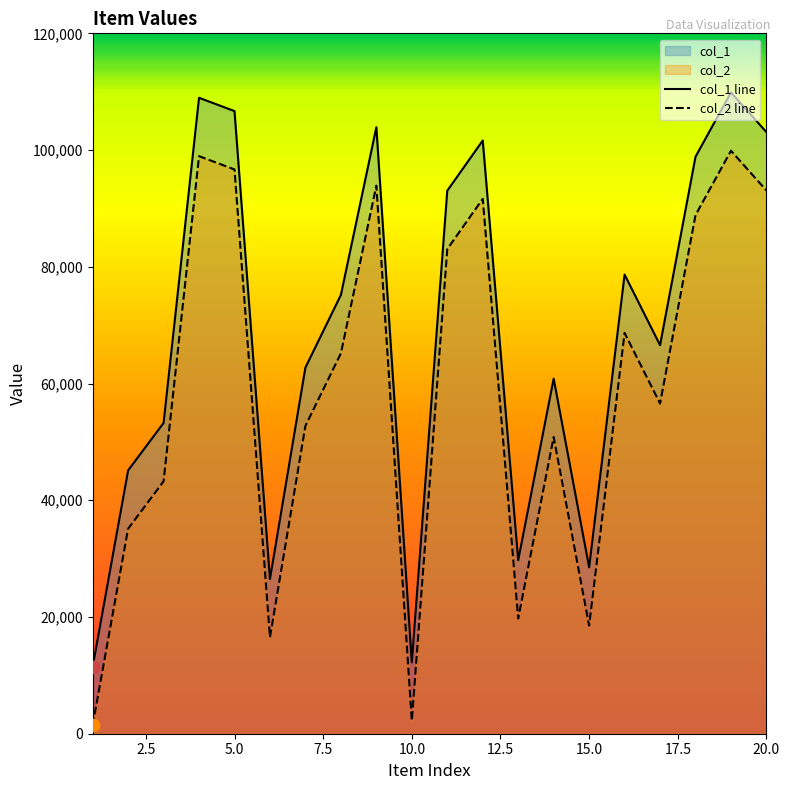

Which series has the largest total across all categories?

col_1 line